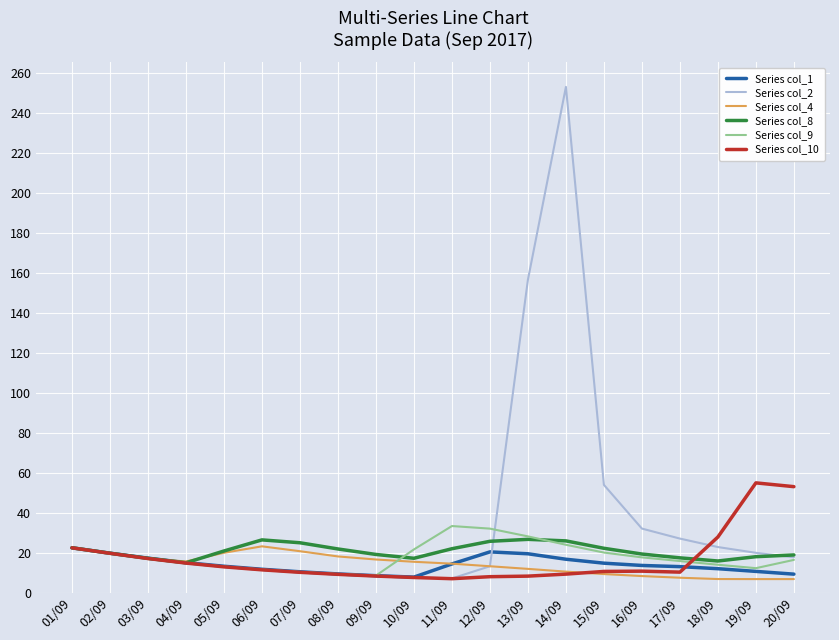

At which label is Series col_2 closest to 130?

13/09